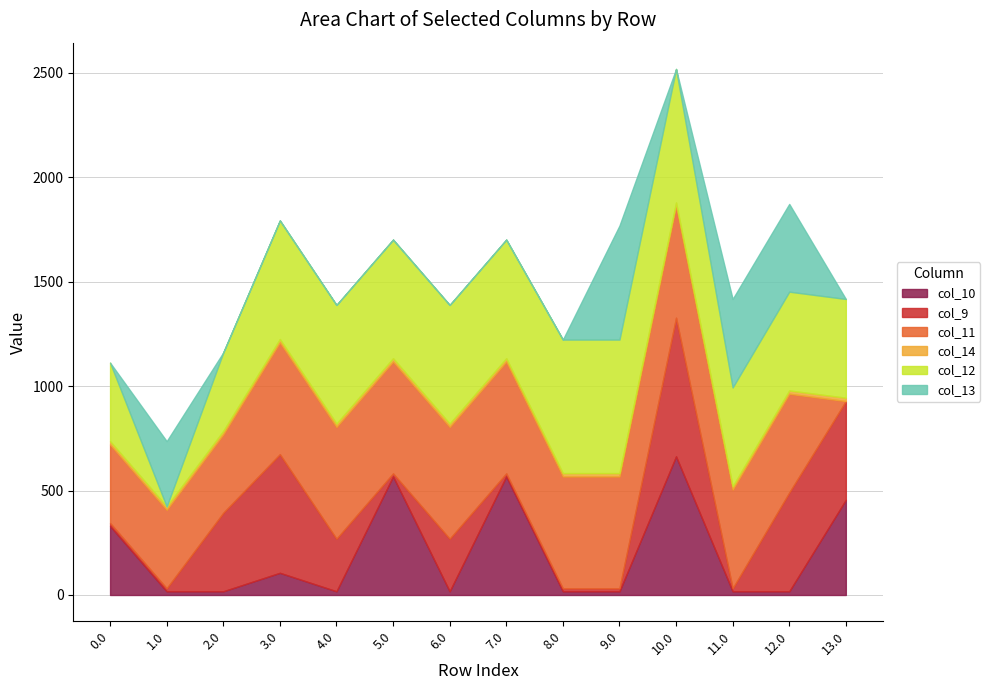

True or false: col_12 has more than 0 interior local peaks.

False